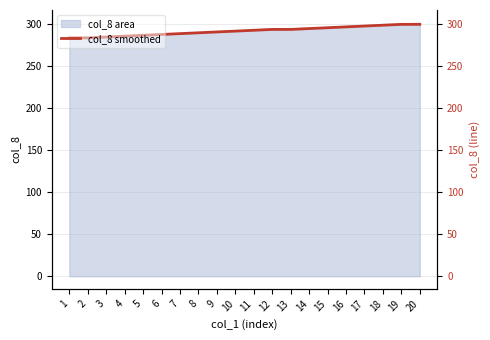

Between 7 and 5, which is larger?

7